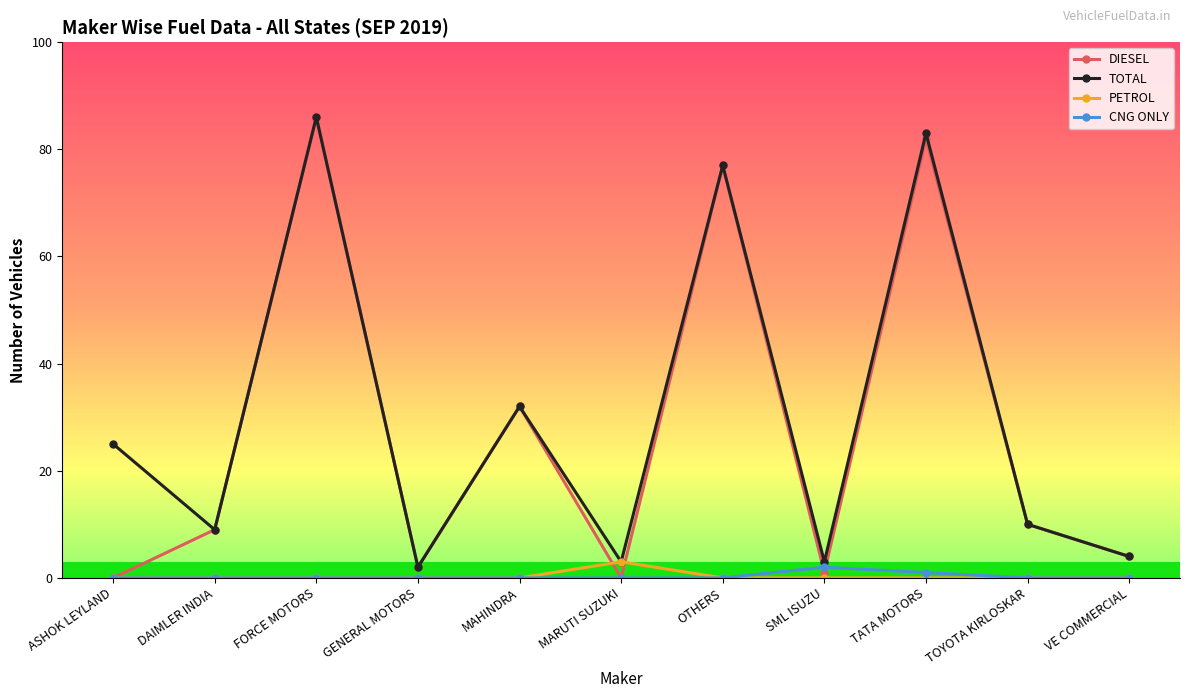

Does the chart display data point markers on the line(s)?

Yes